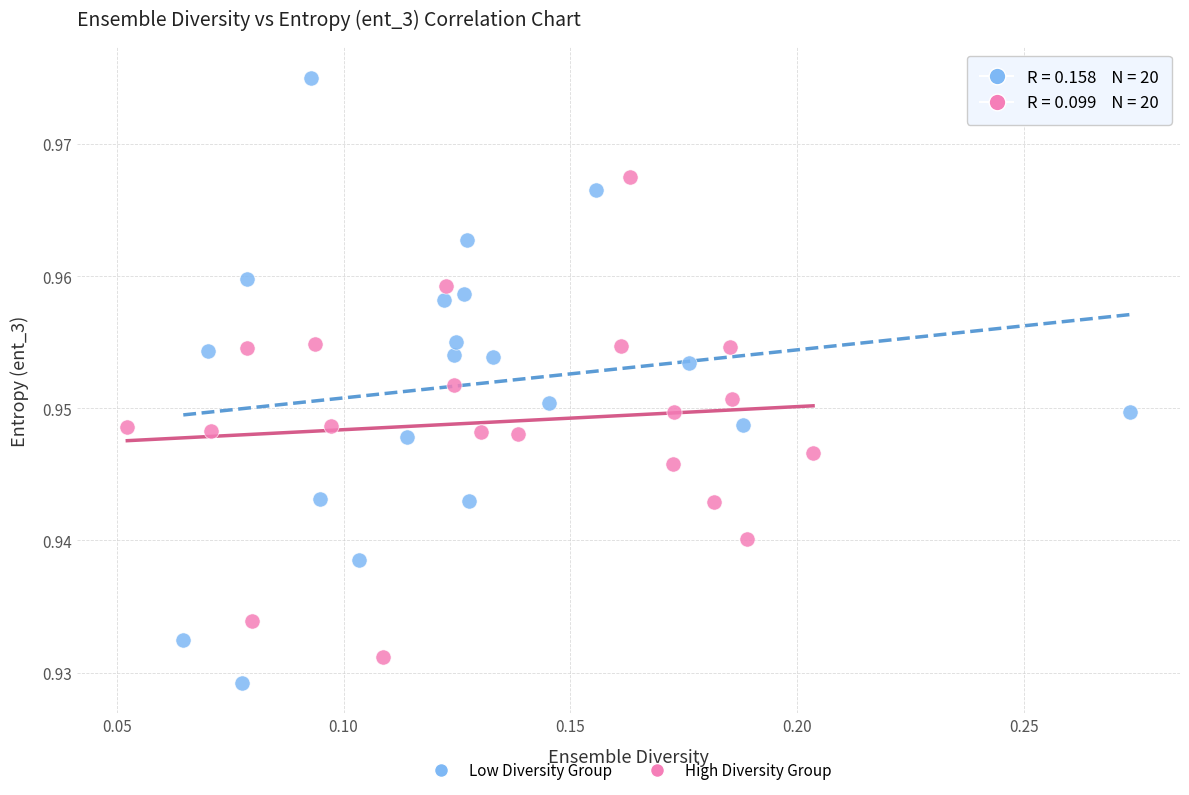

Which series reaches the maximum Y coordinate?

Low Diversity Group